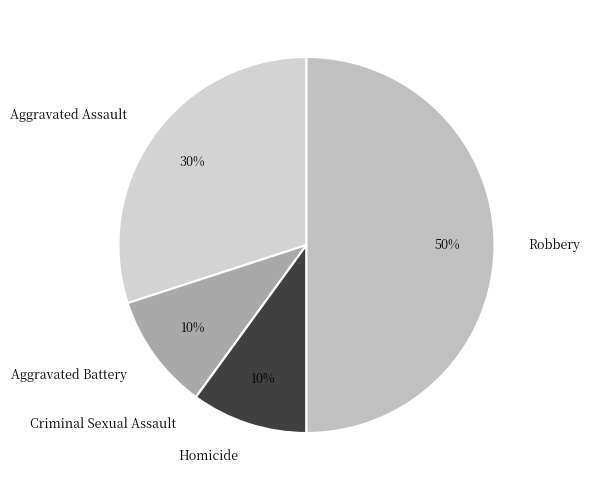

To the nearest percent, what is the average slice percentage?

20%